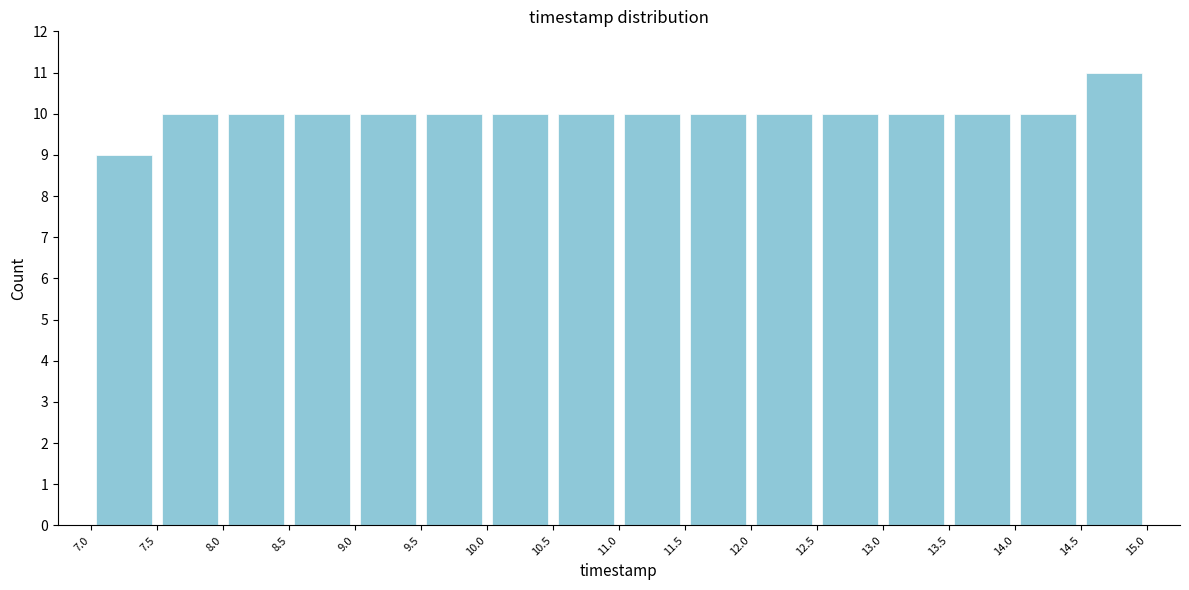

Reading left to right, list every bar in this chart as the range it spans on the x-axis followed by its height. The values are not printed on the chart, so give them approximately, as read against the axis.

7.0 to 7.5: 9
7.5 to 8.0: 10
8.0 to 8.5: 10
8.5 to 9.0: 10
9.0 to 9.5: 10
9.5 to 10.0: 10
10.0 to 10.5: 10
10.5 to 11.0: 10
11.0 to 11.5: 10
11.5 to 12.0: 10
12.0 to 12.5: 10
12.5 to 13.0: 10
13.0 to 13.5: 10
13.5 to 14.0: 10
14.0 to 14.5: 10
14.5 to 15.0: 11